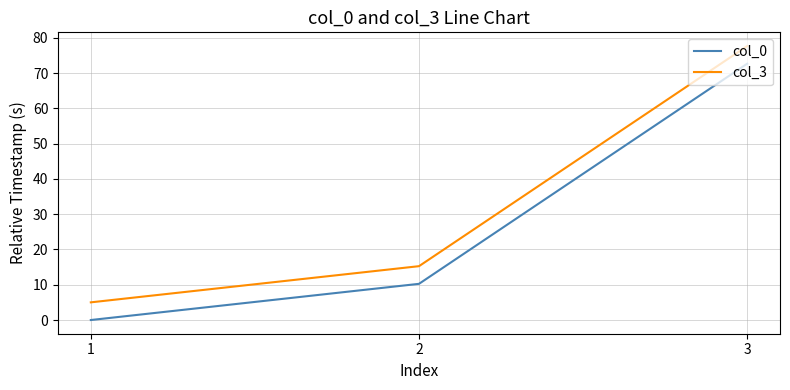

True or false: col_3 has a value of 5.0 at 1.

True